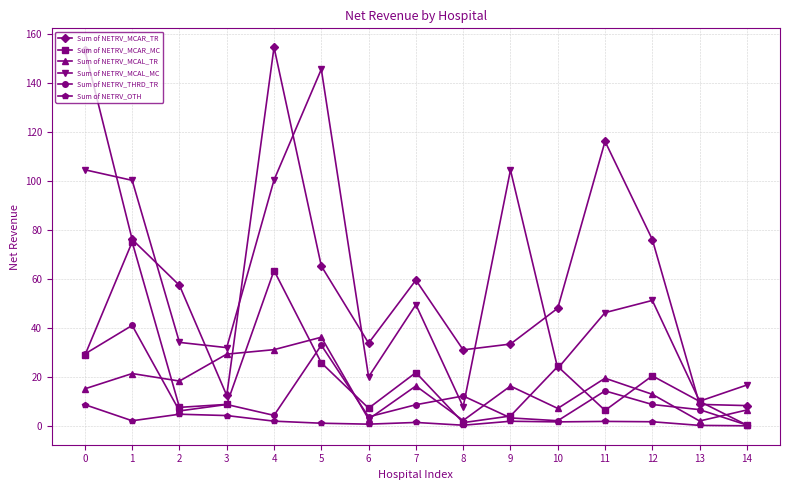

What is the highest value of the Sum of NETRV_THRD_TR series?

41.0